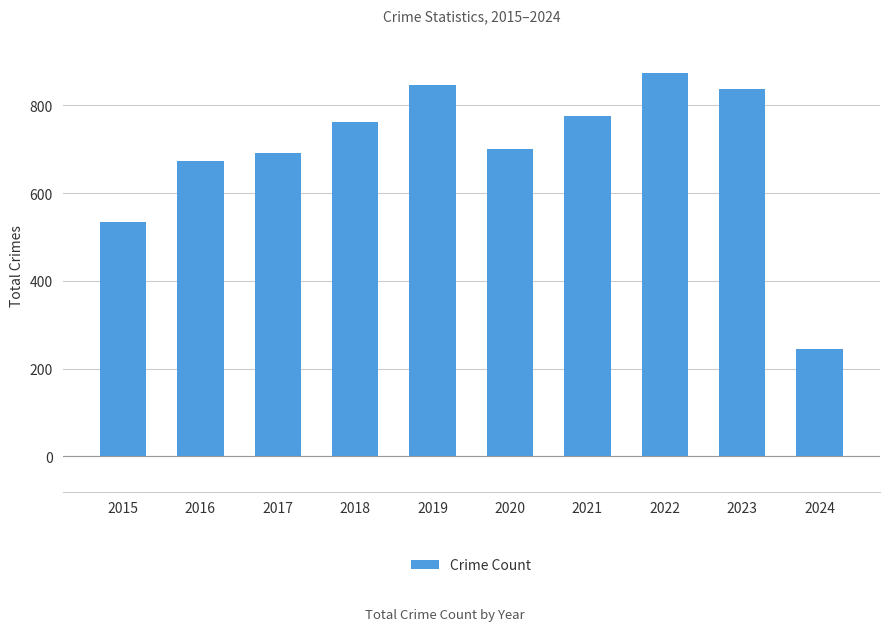

What is the average value?

694